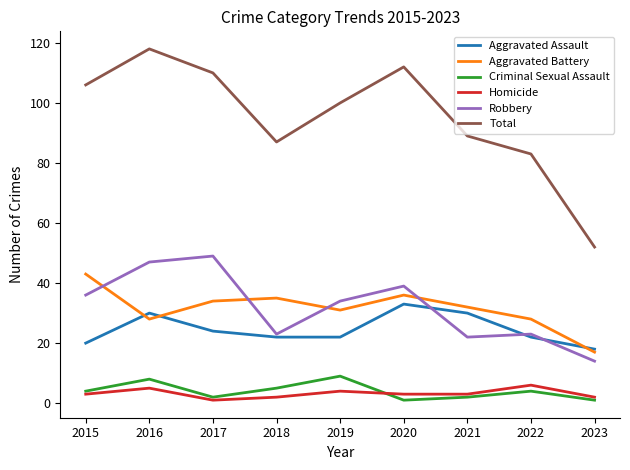

Count the number of categories in the chart.

9